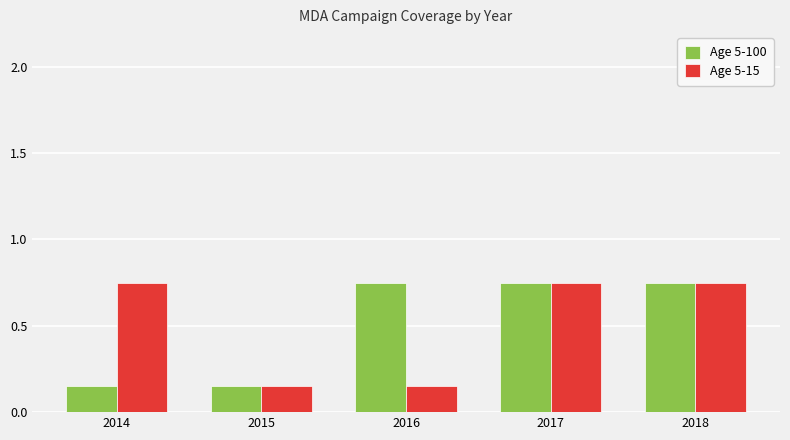

What is the total value across all series at 2018?

1.5